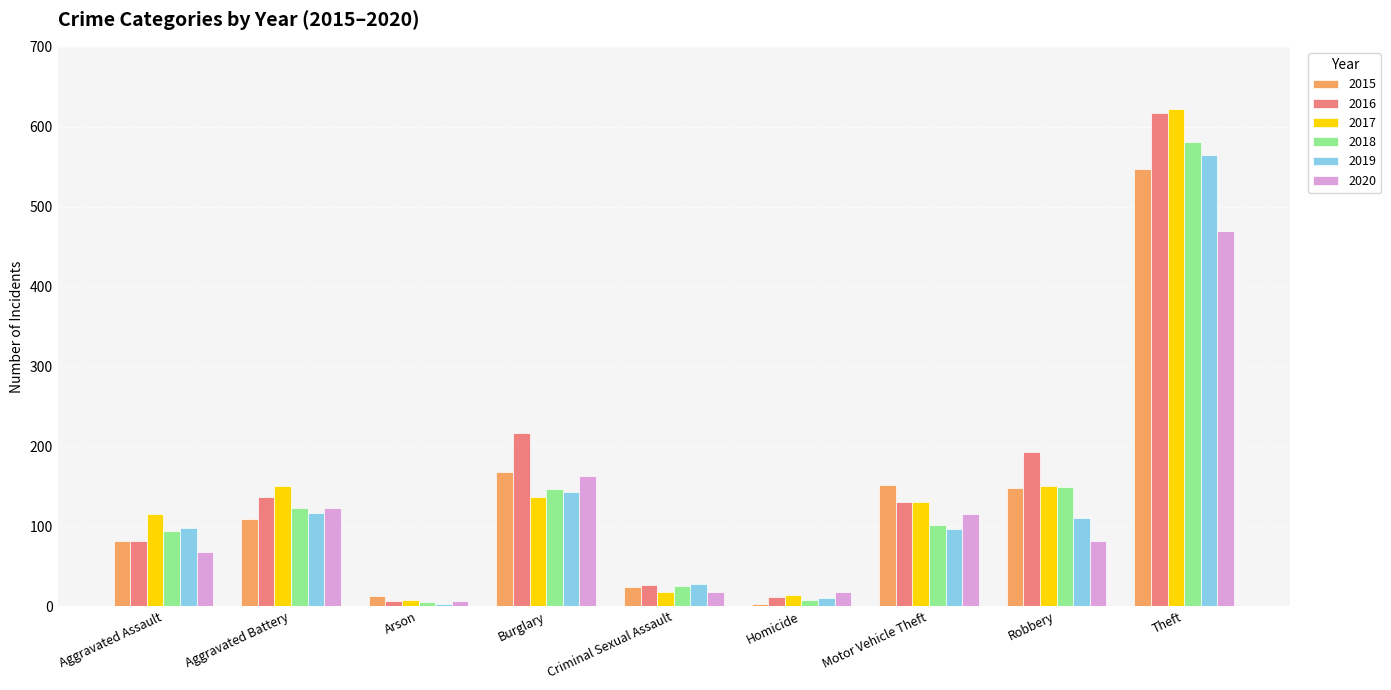

What is the highest value of the 2020 series?

469